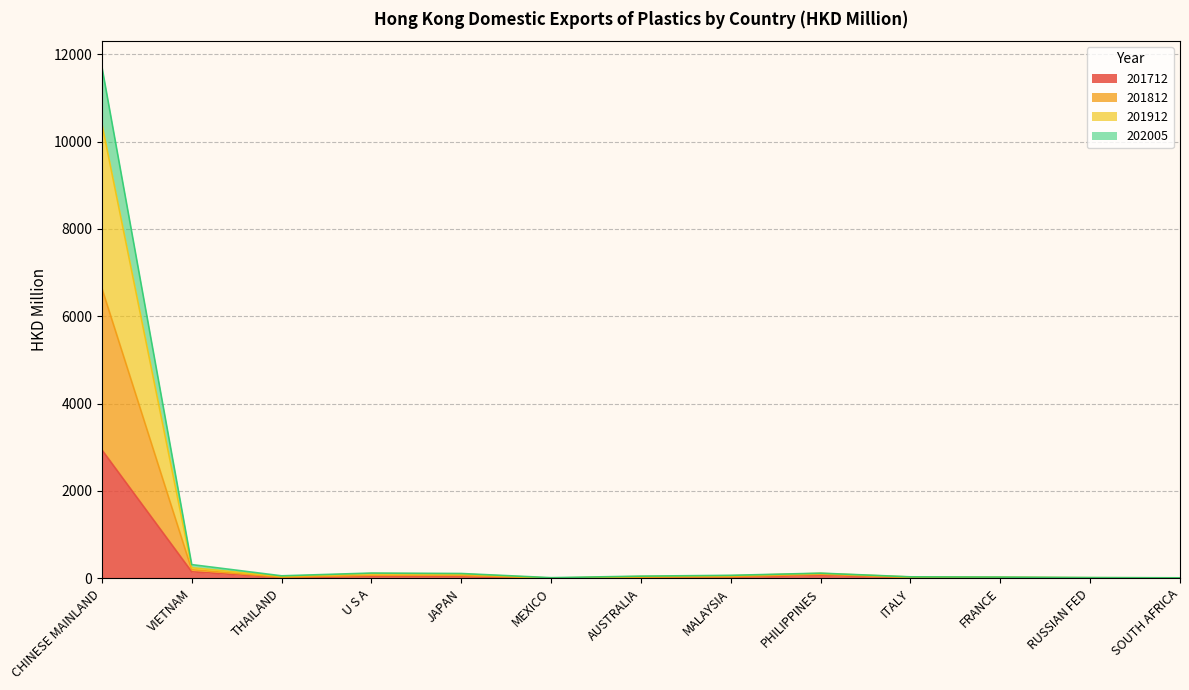

At which label does 201712 reach its peak?

CHINESE MAINLAND